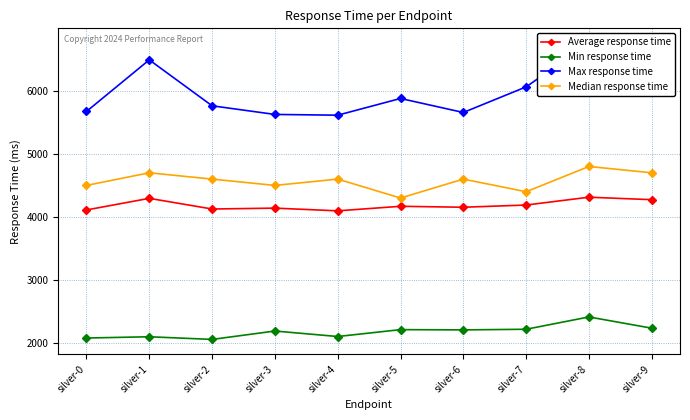

Where is Average response time nearest to the value 4205?

silver-7